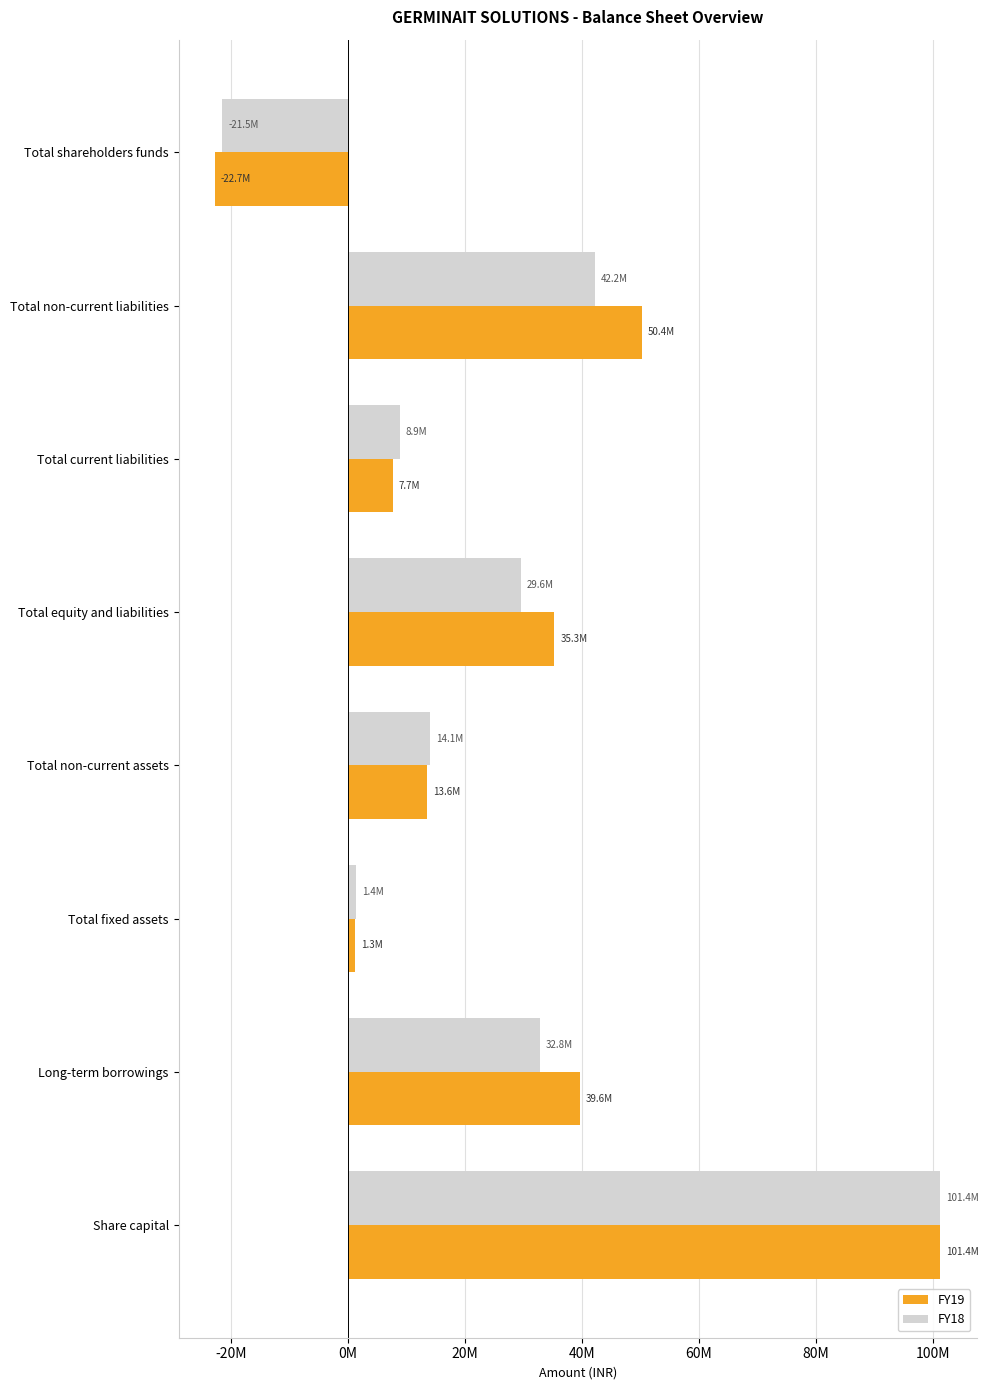

What are all the series names shown in the legend?

FY19, FY18